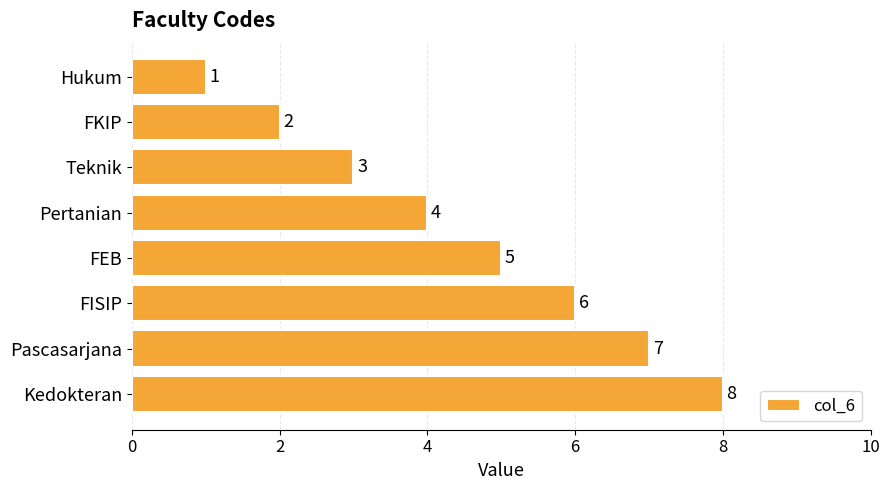

Rank the categories by value from lowest to highest.

Hukum, FKIP, Teknik, Pertanian, FEB, FISIP, Pascasarjana, Kedokteran